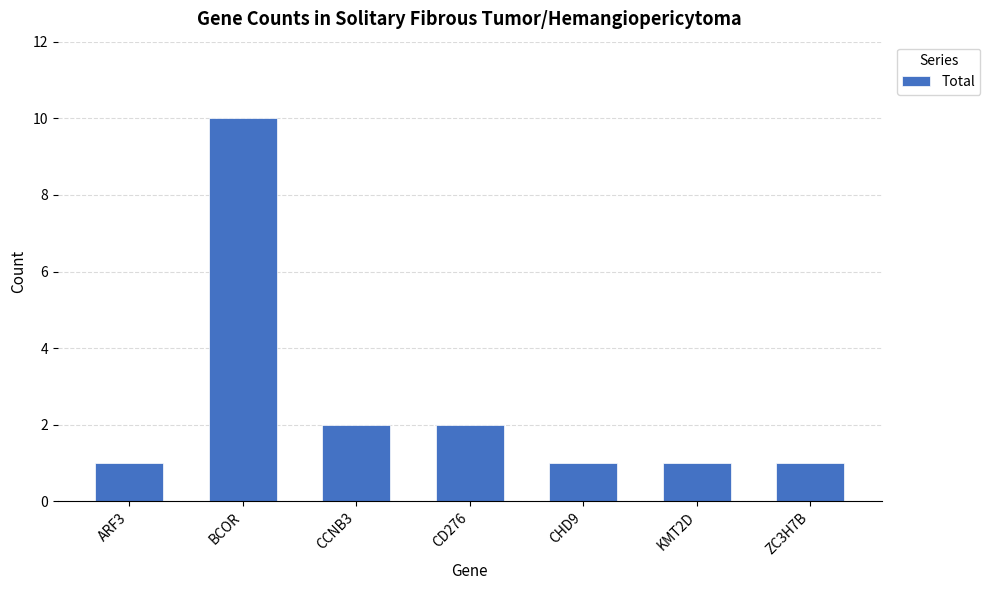

What is the value of the 2nd bar from the left?

10